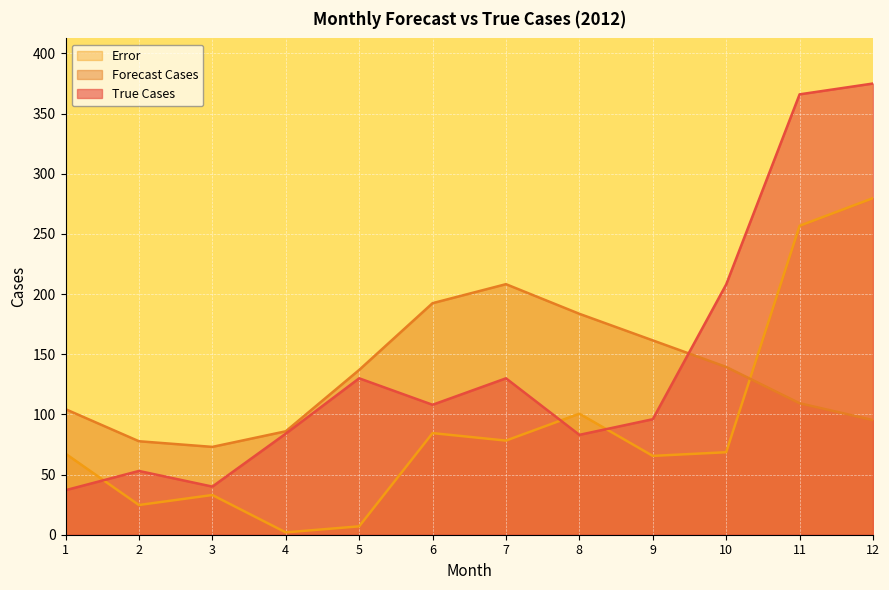

What is the value of the error point at the 12th from the left?

279.8